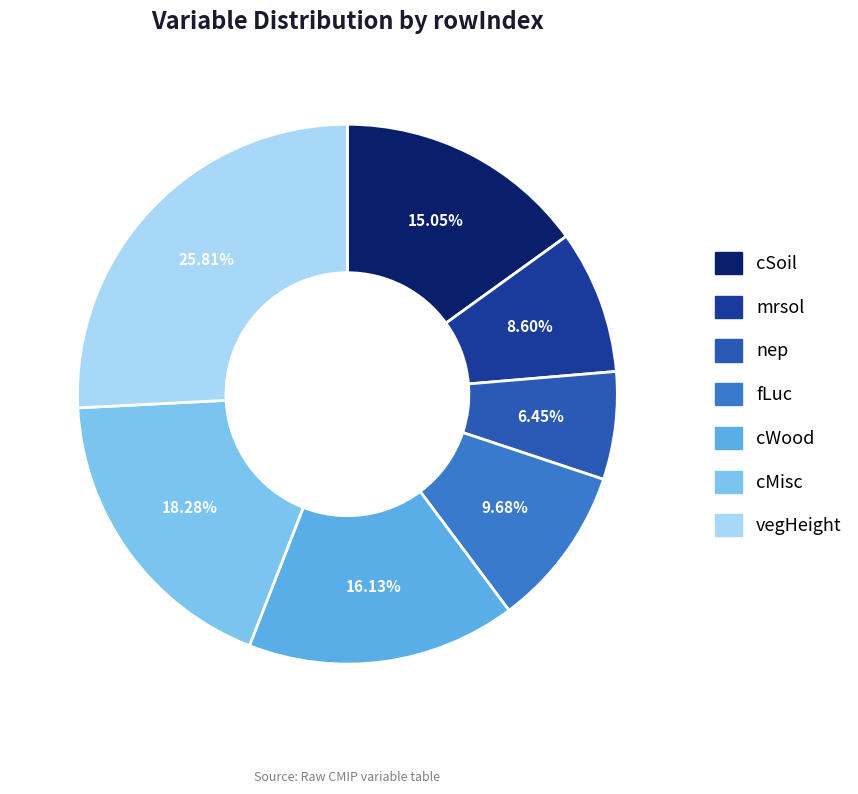

How many slices are in this pie chart?

7